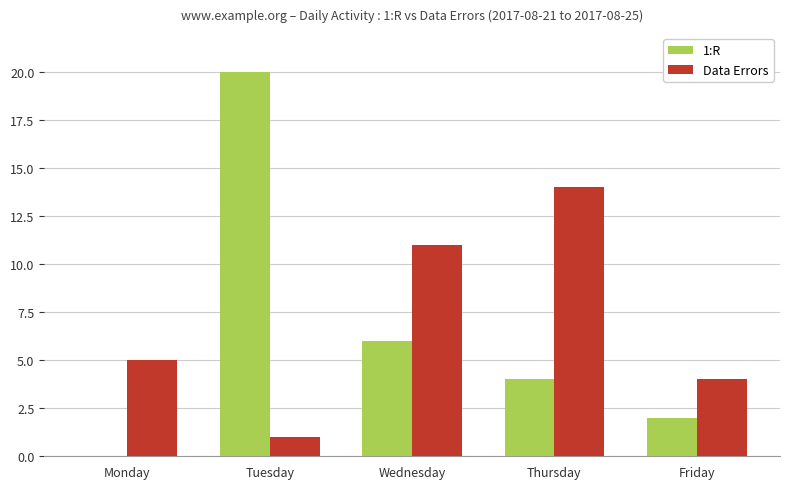

How many data points does each series have?

5